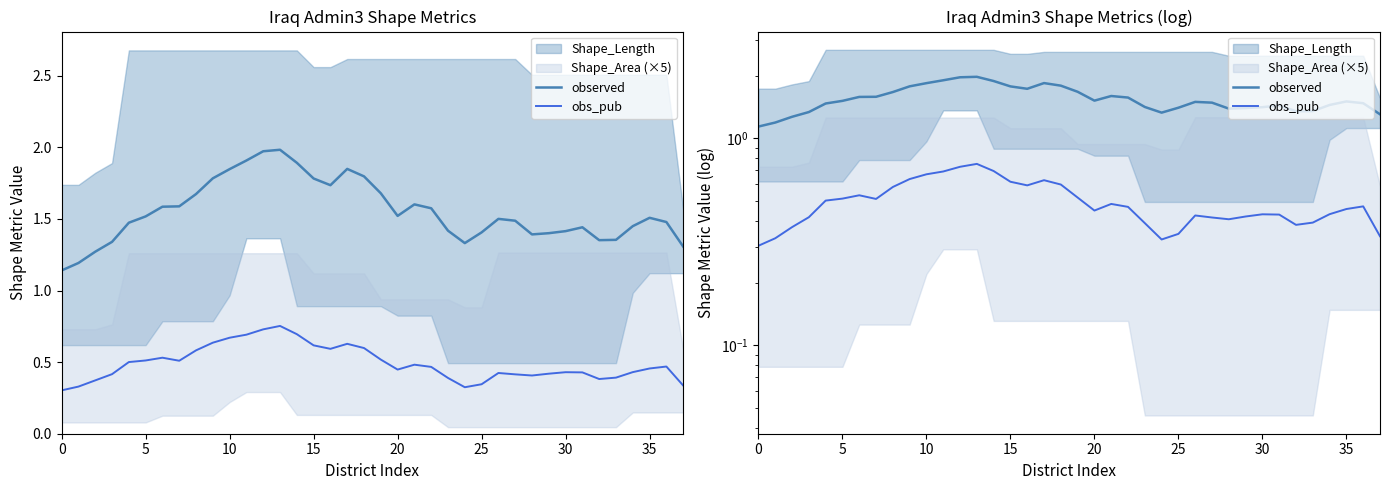

Count the number of categories in the chart.

38